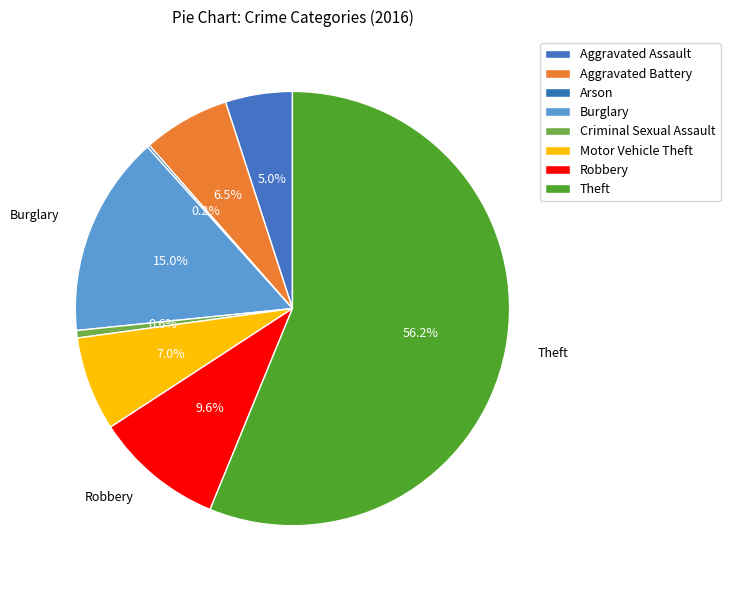

What is the smallest slice in the pie chart?

Arson